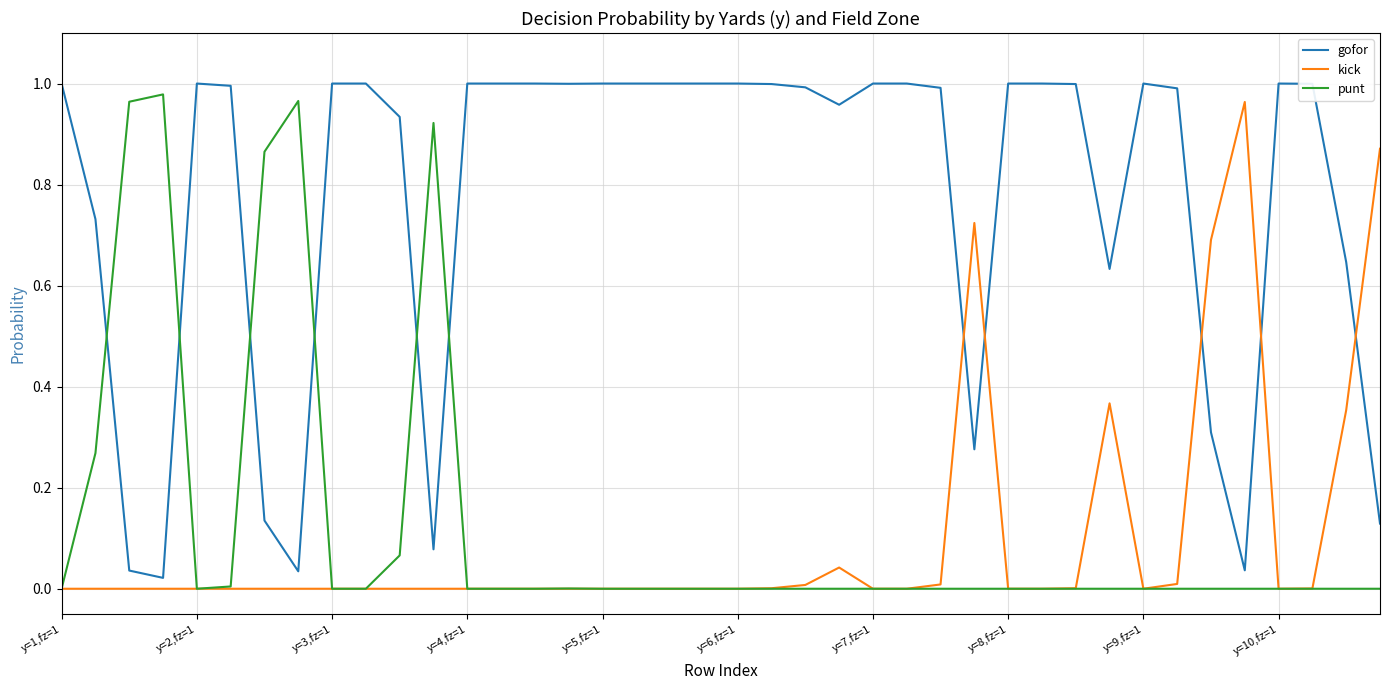

Which series has the largest total across all categories?

gofor